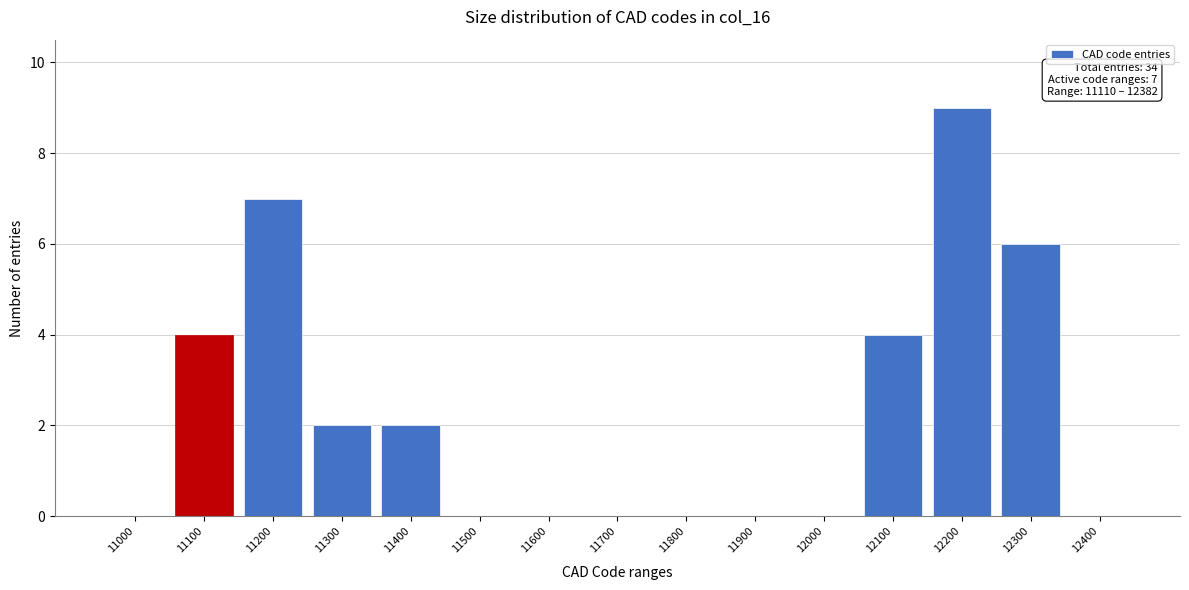

Reading left to right, transcribe all the data shown in this chart.

11000=0	11100=4	11200=7	11300=2	11400=2	11500=0	11600=0	11700=0	11800=0	11900=0	12000=0	12100=4	12200=9	12300=6	12400=0